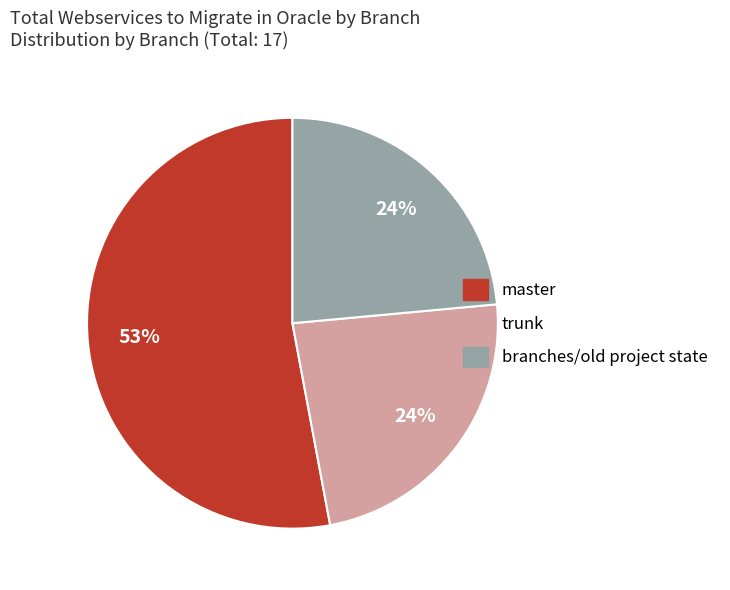

What is the ratio of the value at master to the value at branches/old project state?

2.2